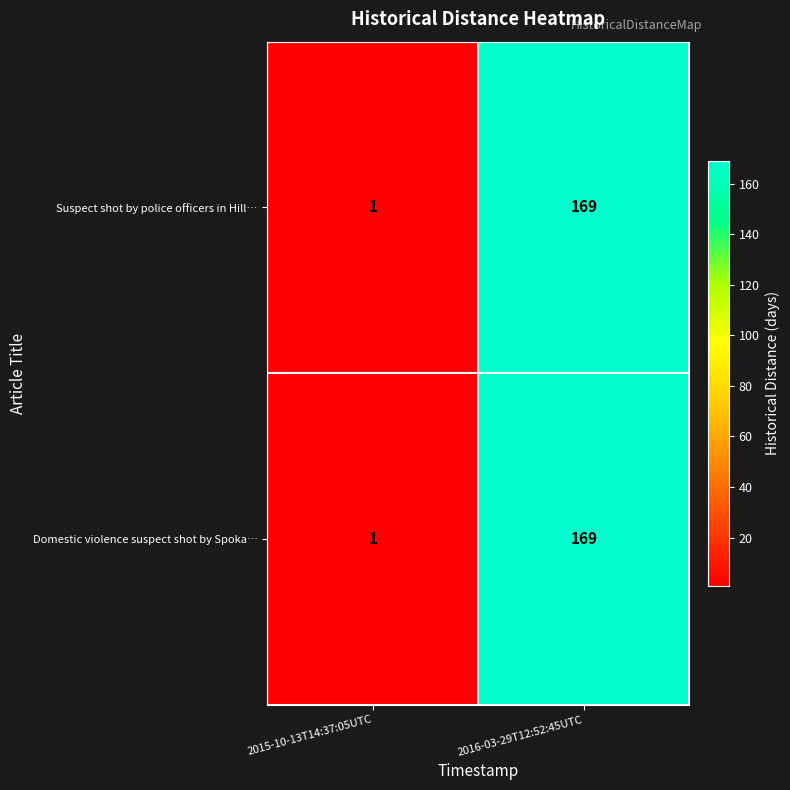

Which category has the highest value across all series?

2016-03-29T12:52:45UTC